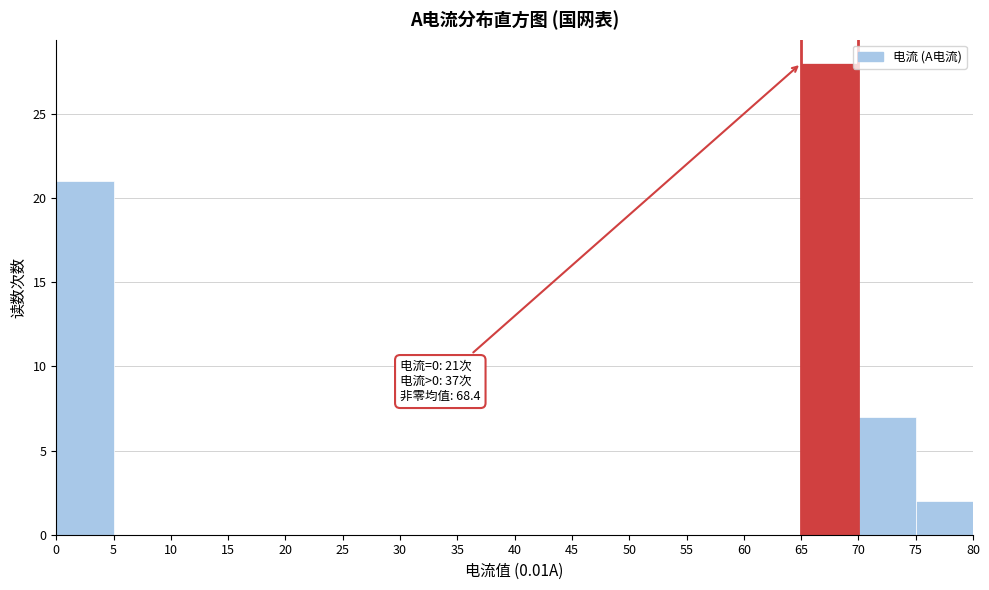

Over which range of the x-axis is the bar tallest?

65 to 70